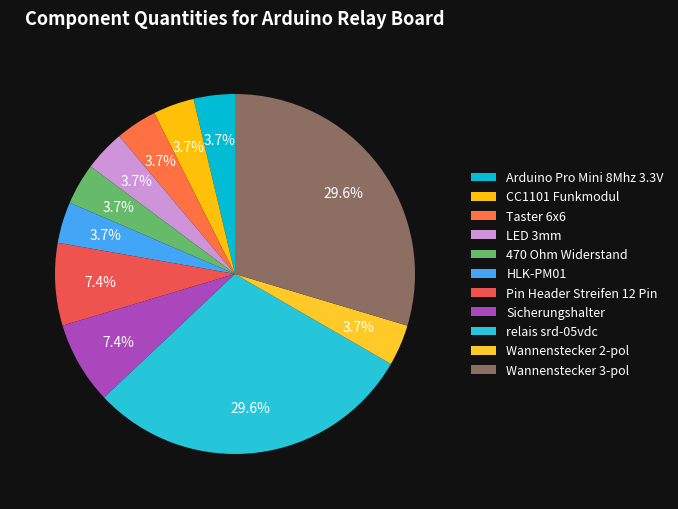

Is the sum of Pin Header Streifen 12 Pin and 470 Ohm Widerstand greater than half?

No